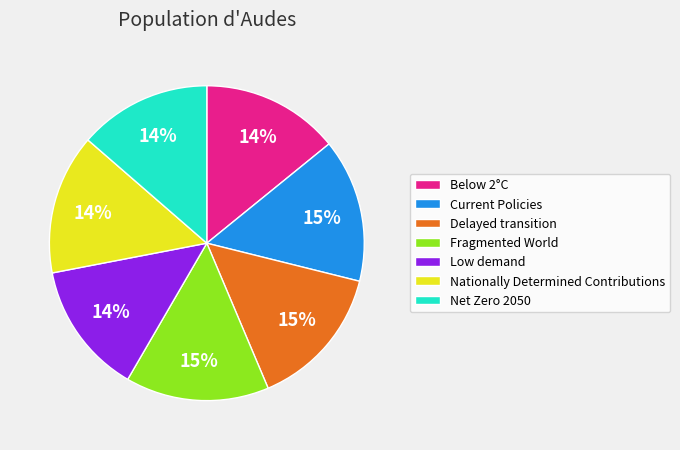

What percentage is the Below 2°C slice, to the nearest percent?

14%